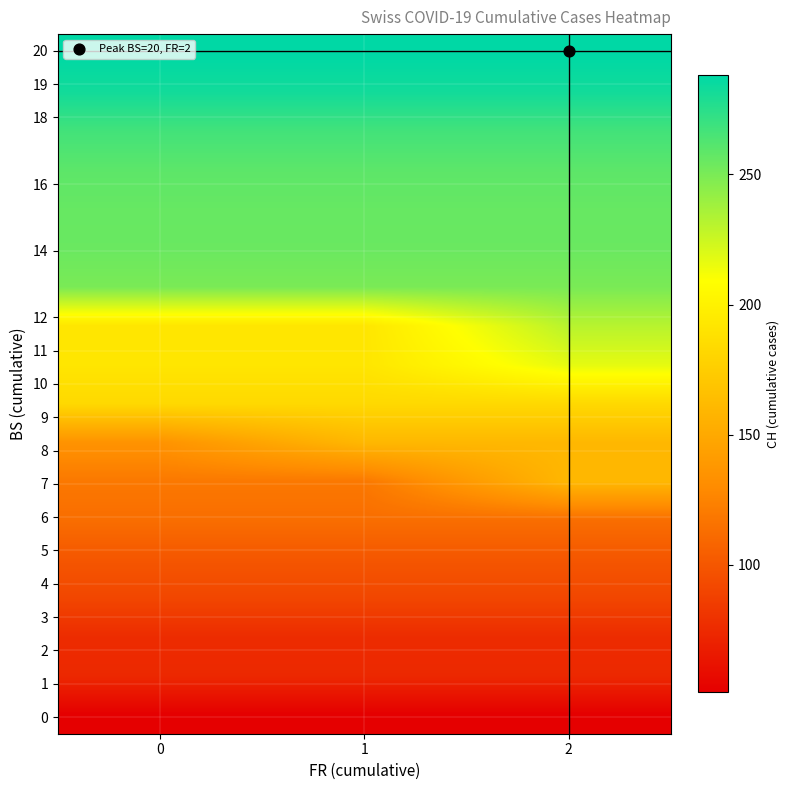

At which category is the sum across all series the highest?

2